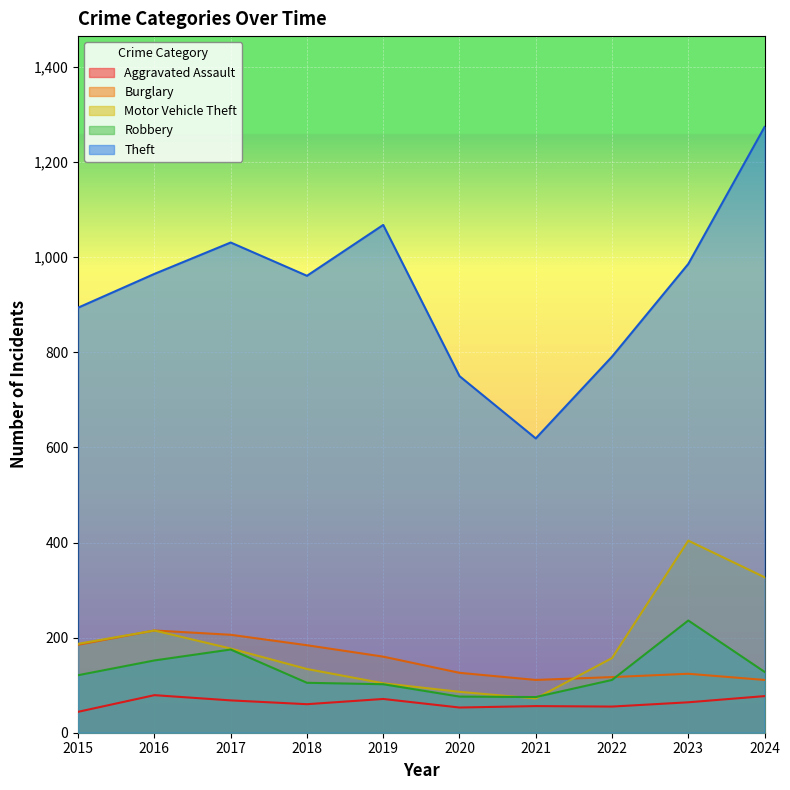

What is the value of the Robbery point at the 1st from the left?

121